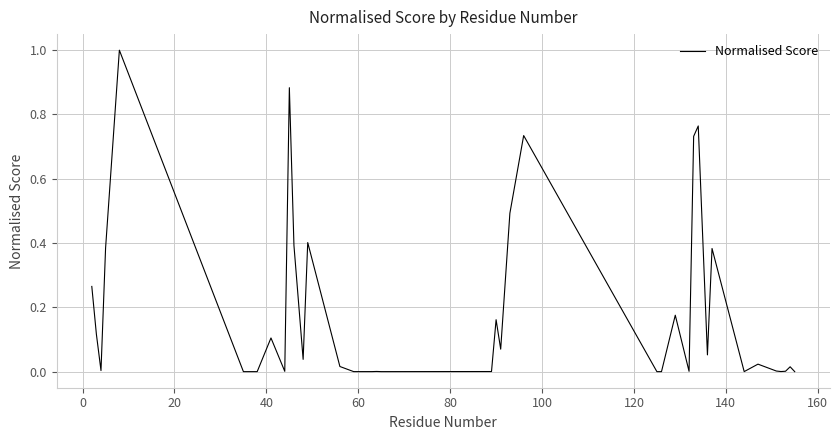

What is the maximum value shown in the chart?

1.0